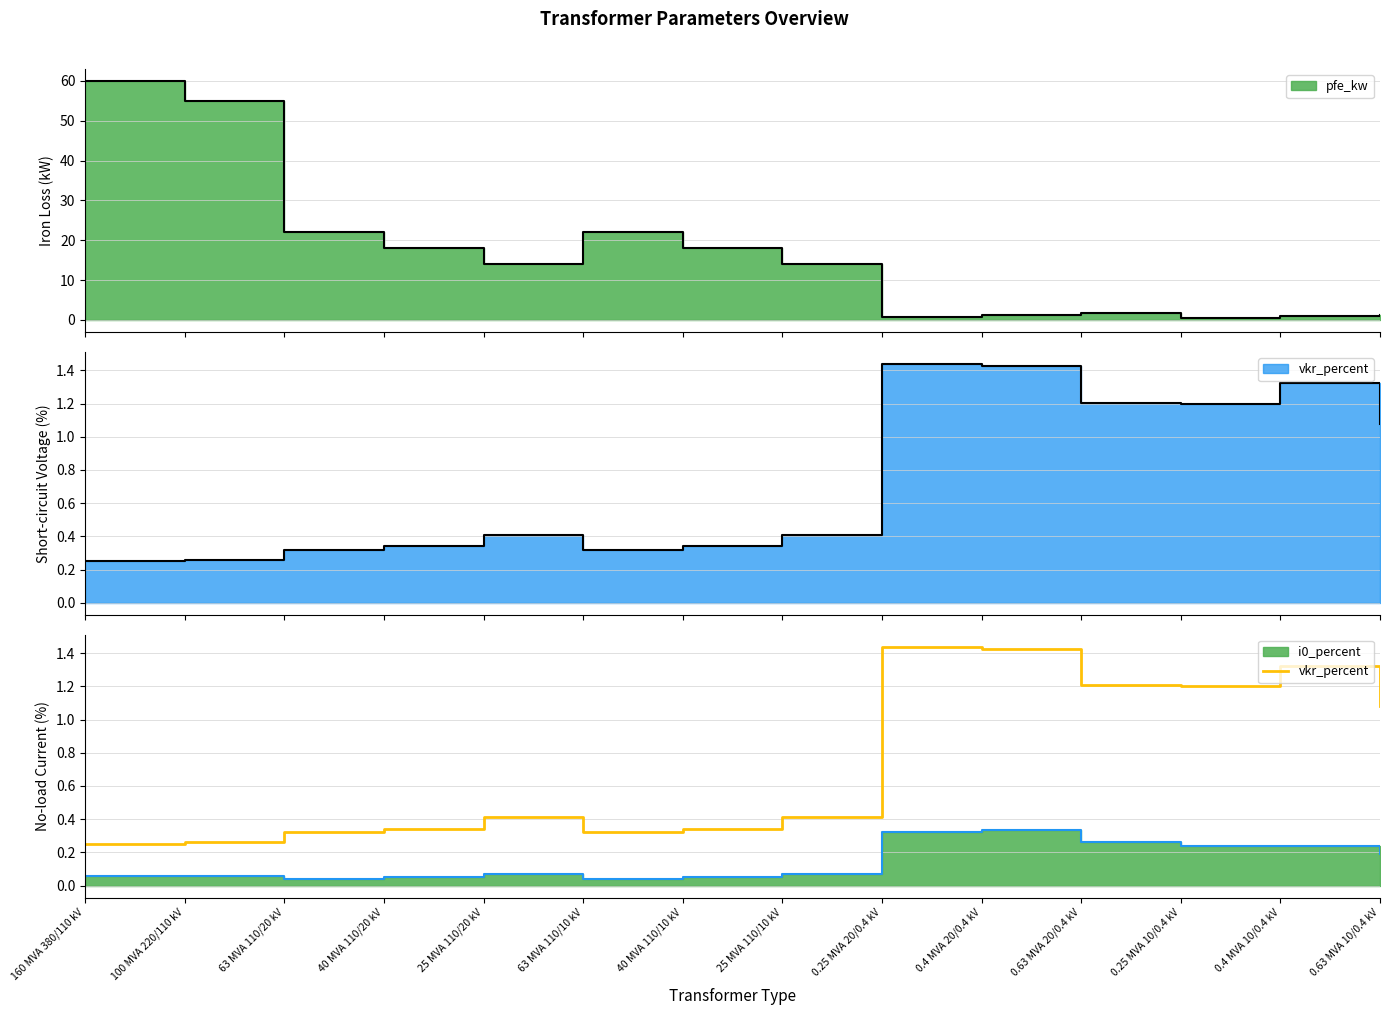

Reading left to right, what are all the values shown in this chart?

0.2	0.3	0.3	0.3	0.4	0.3	0.3	0.4	1.4	1.4	1.2	1.2	1.3	1.1